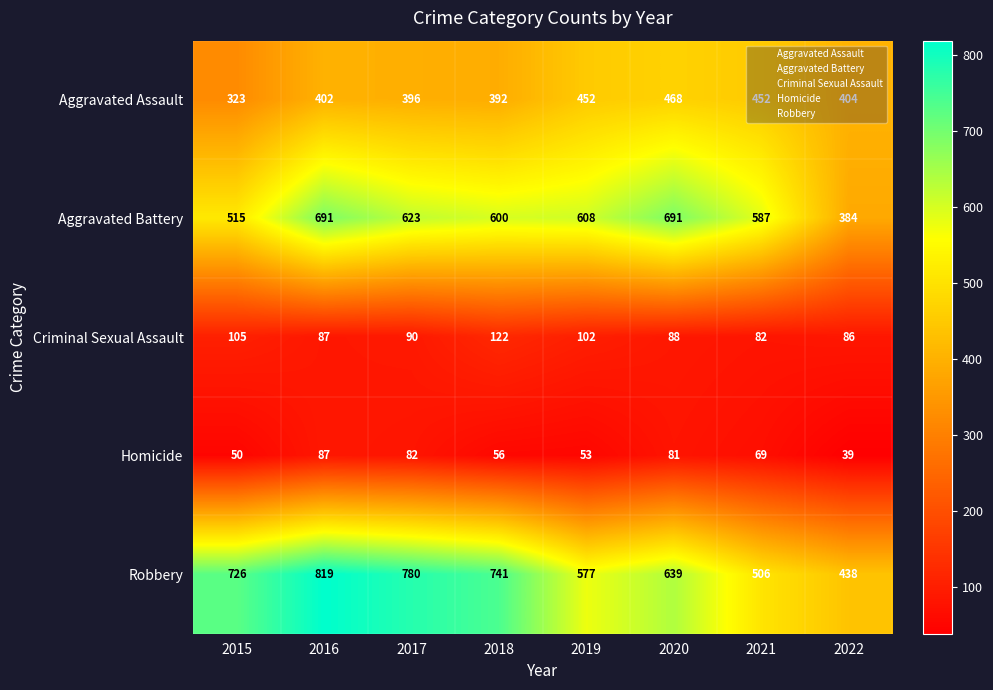

How many distinct data groups are displayed?

5